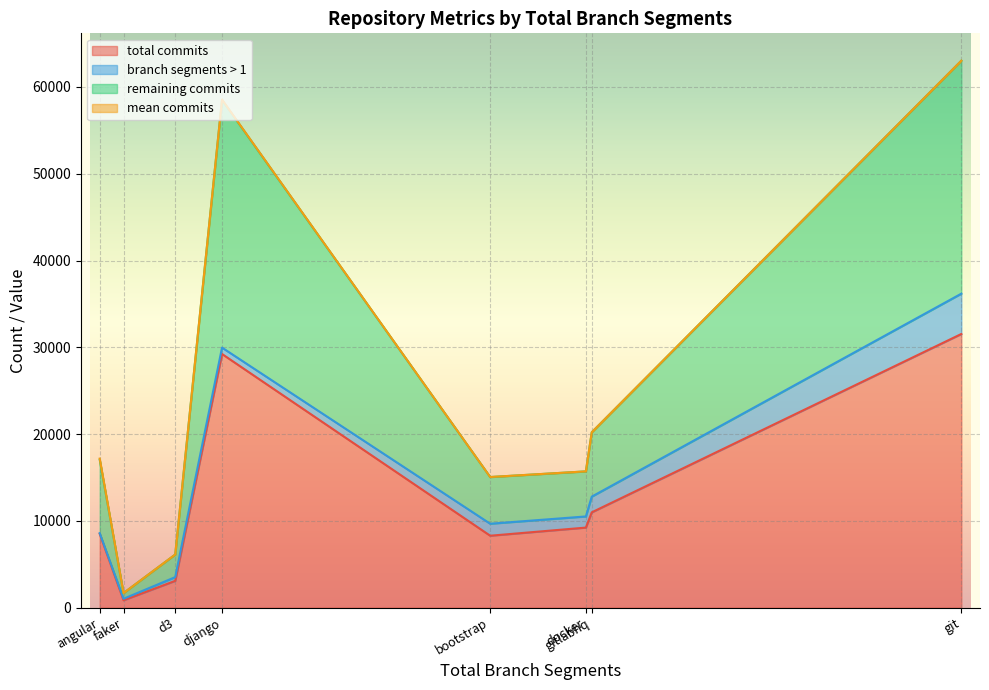

At how many categories does at least one series exceed 9106?

4